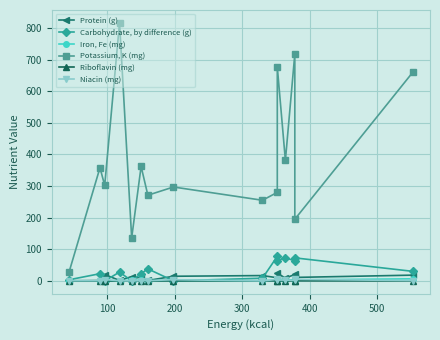

What are all the series names shown in the legend?

Protein (g), Carbohydrate, by difference (g), Iron, Fe (mg), Potassium, K (mg), Riboflavin (mg), Niacin (mg)